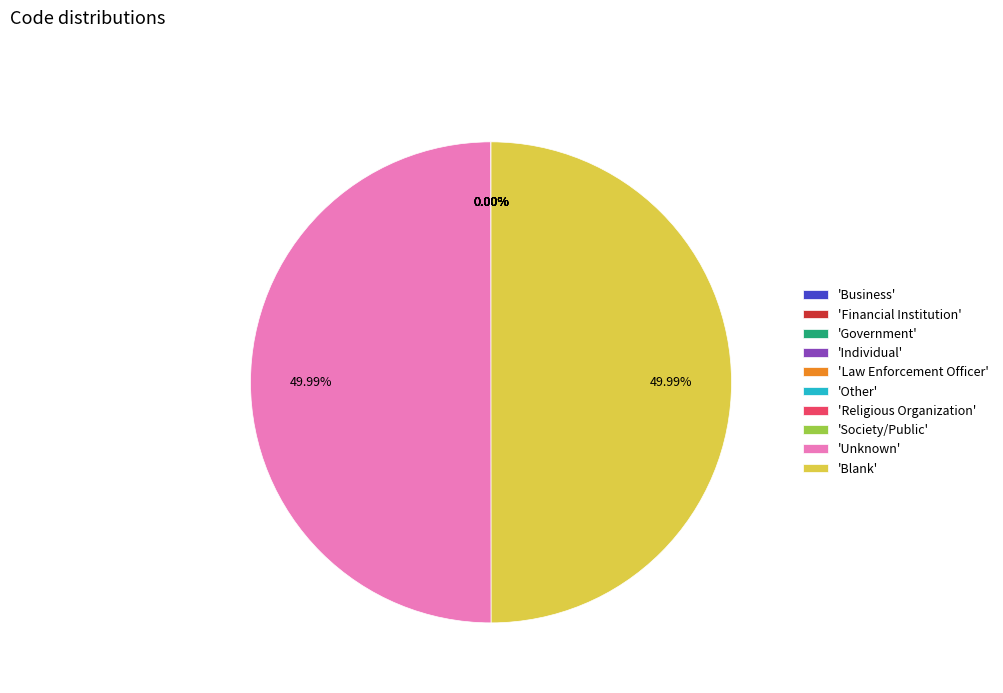

What is the ratio of the value at 'Unknown' to the value at 'Blank'?

1.0